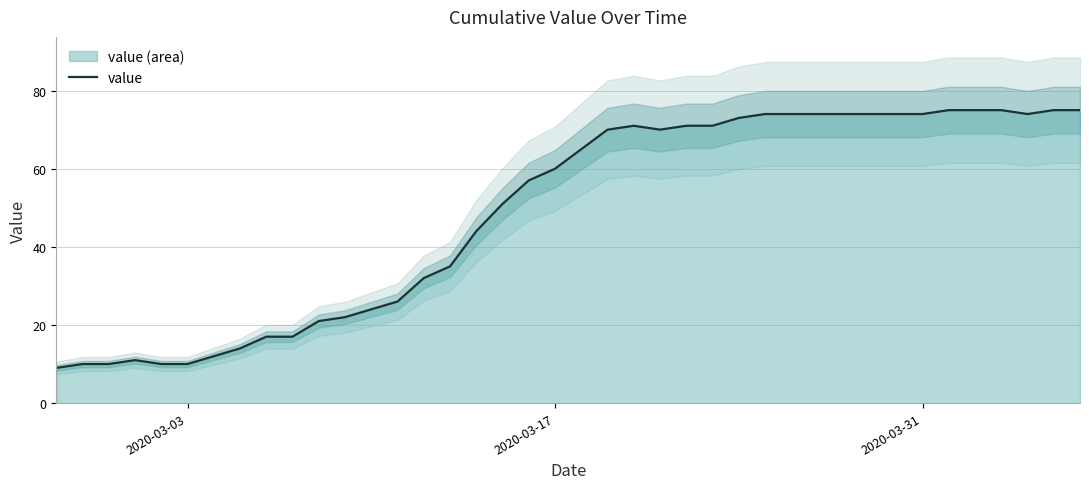

What is the highest value of the value series?

75